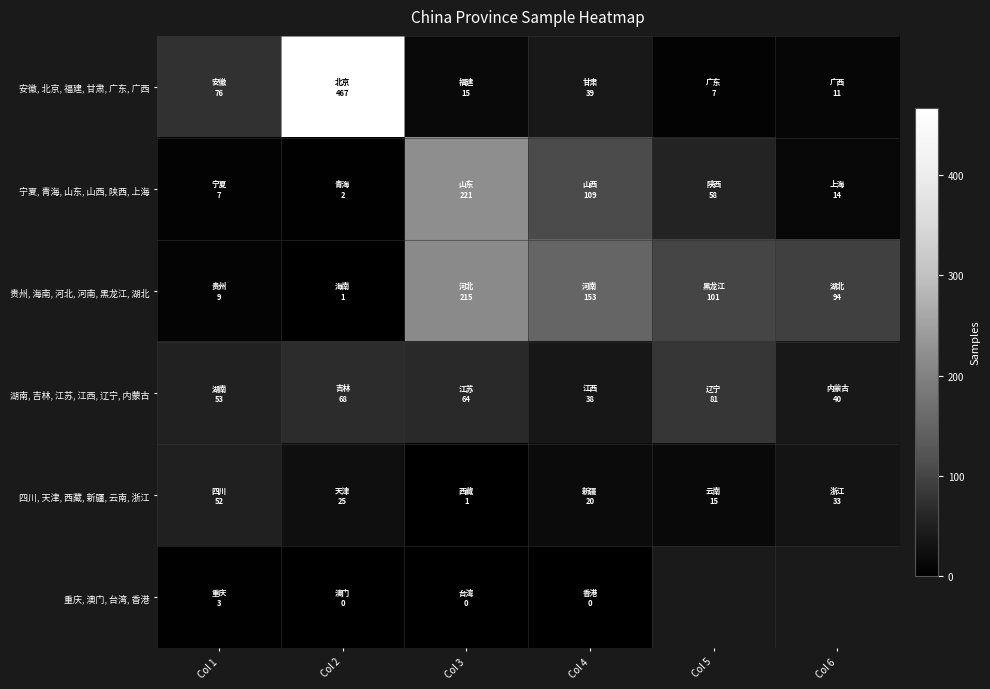

Is it true that 四川, 天津, 西藏, 新疆, 云南, 浙江 equals 35.0 at Col 2?

False